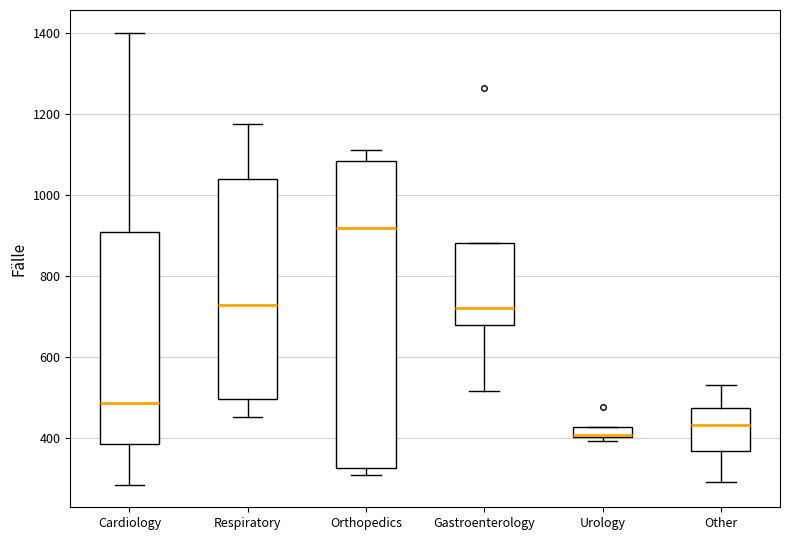

Which box has the highest median line?

Orthopedics